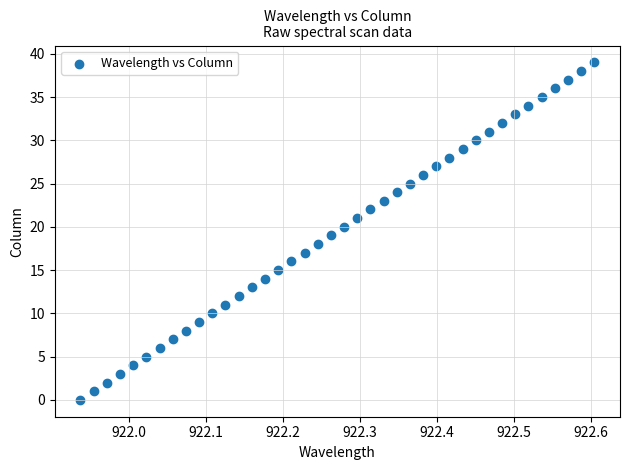

What is the range of Y values (max minus min)?

39